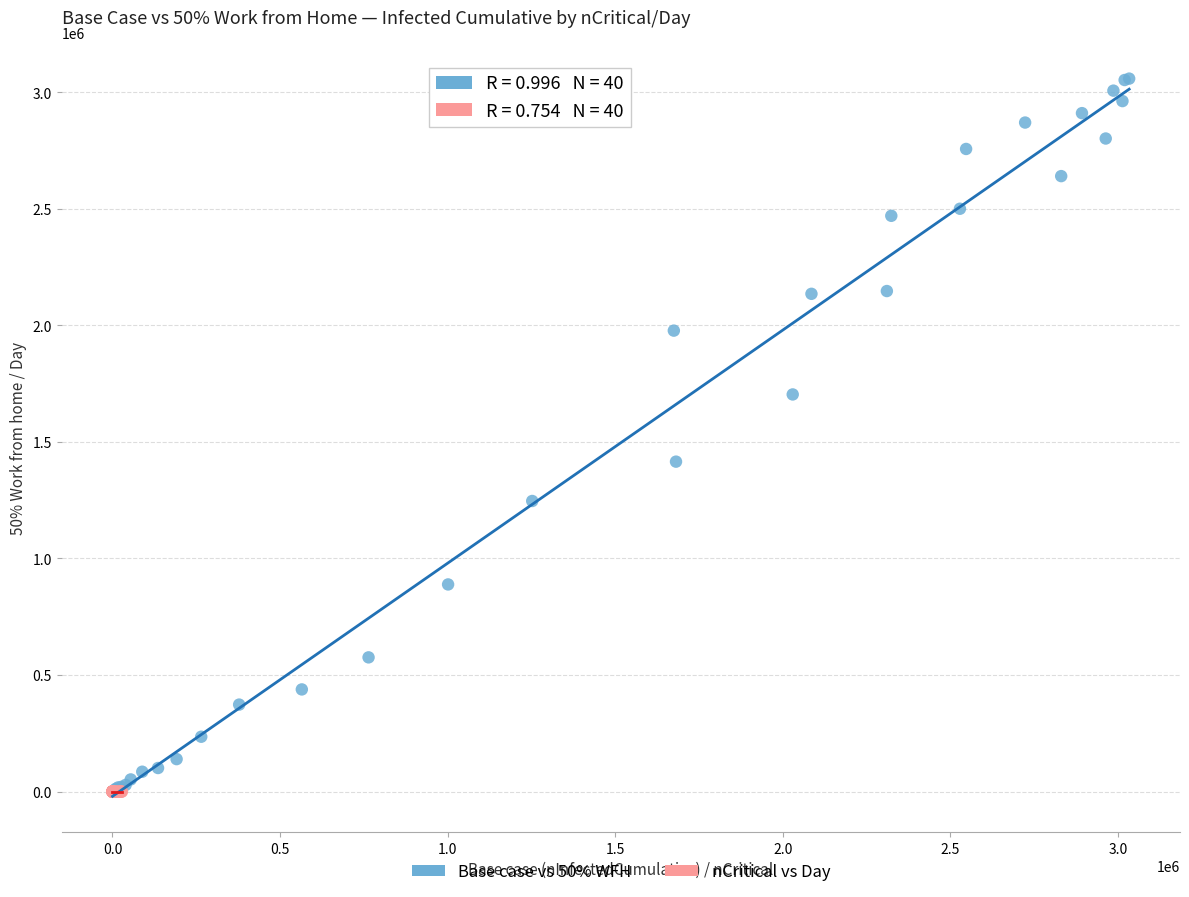

What are all the series names shown in the legend?

Base case vs 50% WFH, nCritical vs Day